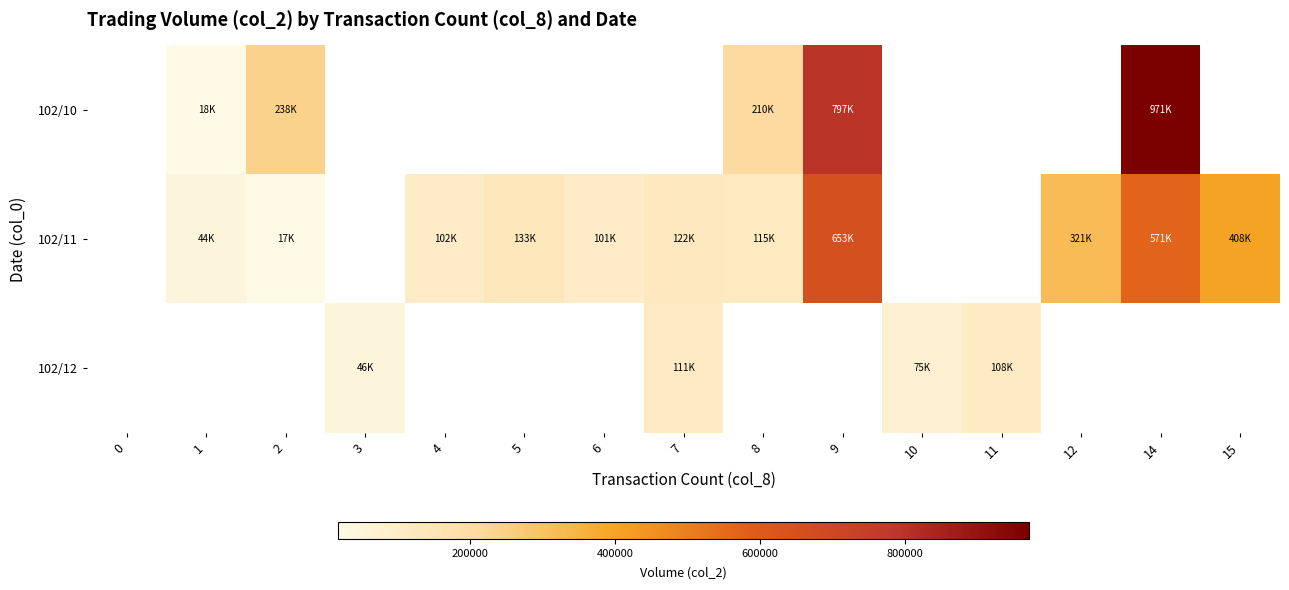

Is the value of row_1 at 1 greater than the value of row_2 at 3?

No